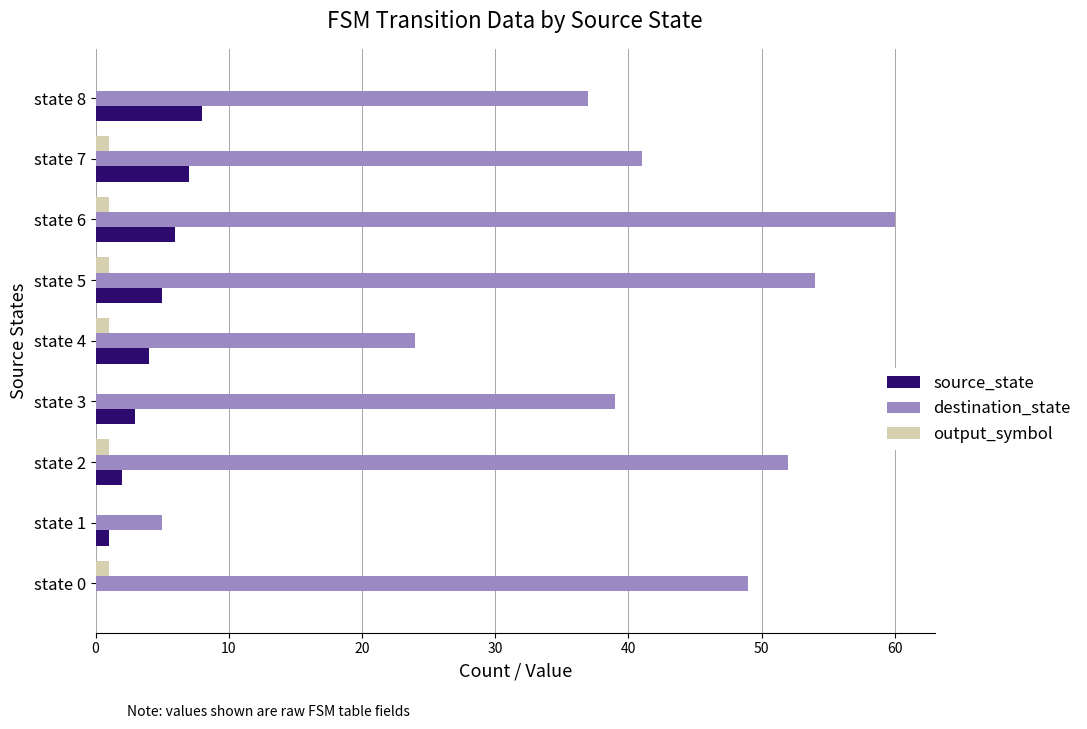

Is the value of source_state at state 2 greater than the value of destination_state at state 0?

No